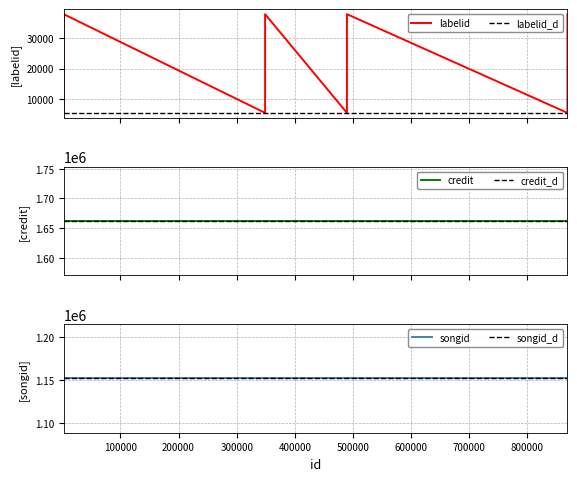

Where is credit nearest to the value 1662096?

2327